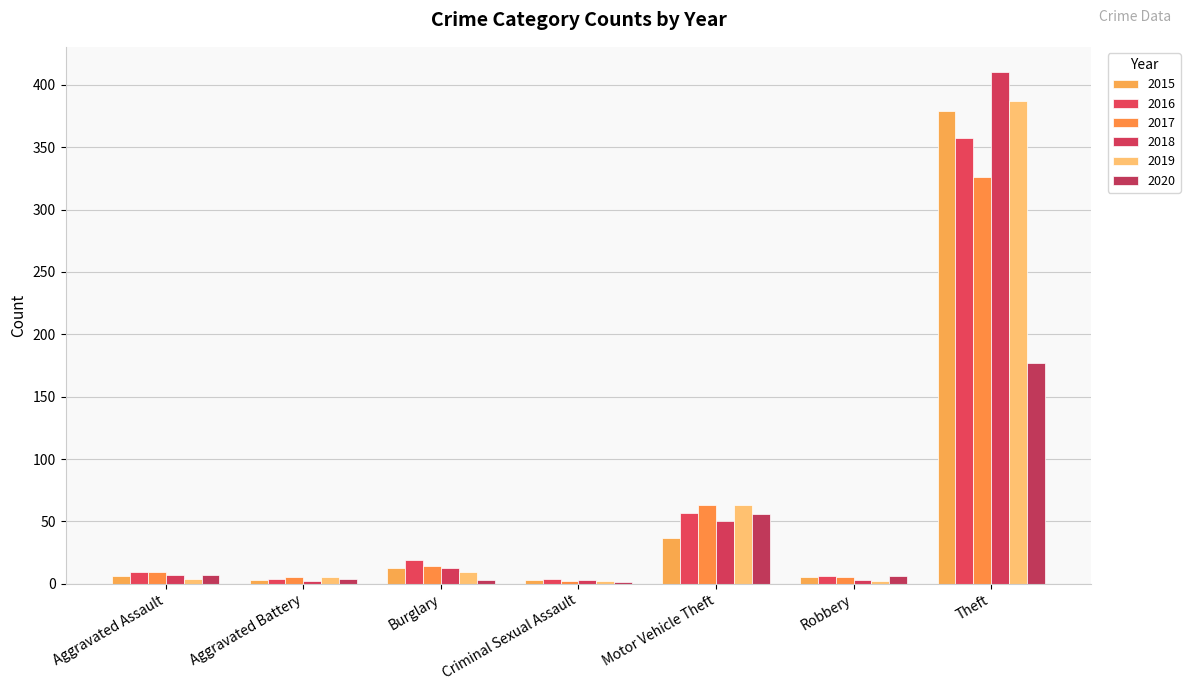

Reading left to right, extract all data points from this chart.

2015: 6	3	13	3	37	5	379
2016: 9	4	19	4	57	6	357
2017: 9	5	14	2	63	5	326
2018: 7	2	13	3	50	3	410
2019: 4	5	9	2	63	2	387
2020: 7	4	3	1	56	6	177